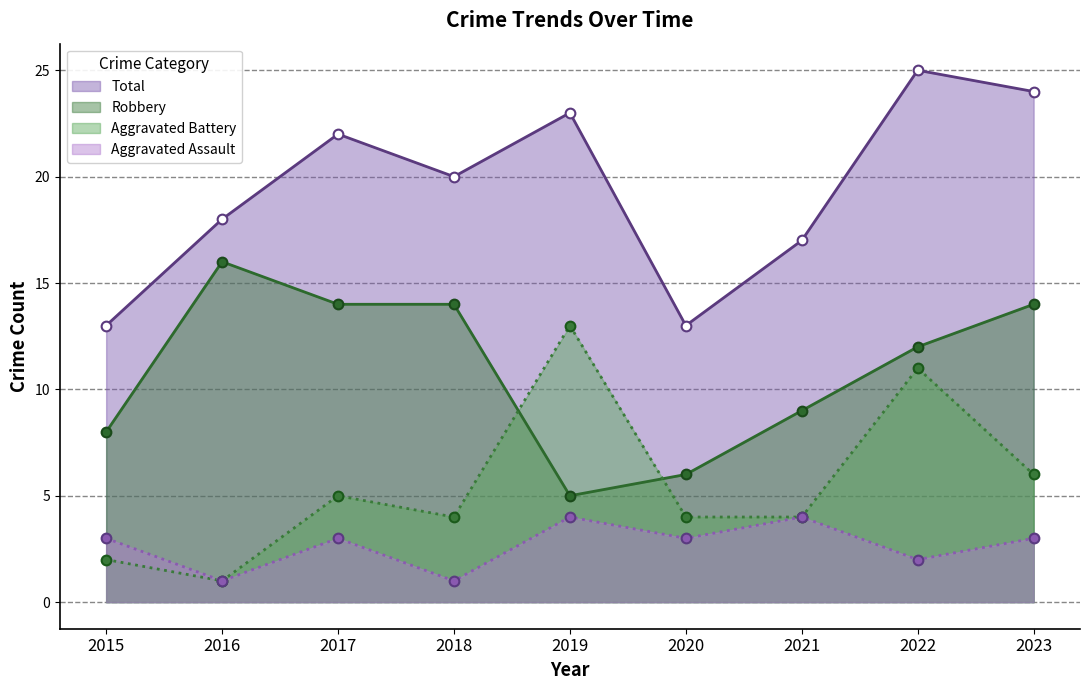

Does the chart display data point markers on the line(s)?

Yes